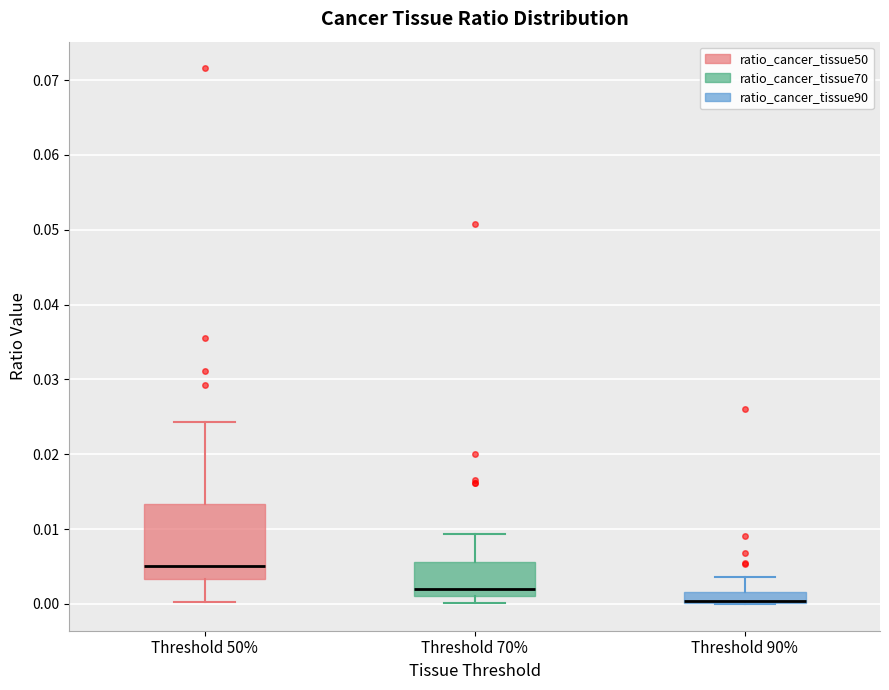

Reading left to right, transcribe this box plot: for each box, give where its median line is, the range the box spans, and where its two whiskers end, as read against the y-axis. The values are not printed on the chart, so give them approximately, as read against the axis.

Threshold 50%: median 0.005, box 0.003 to 0.013, whiskers 0.000 to 0.024
Threshold 70%: median 0.002, box 0.001 to 0.006, whiskers 0.000 to 0.009
Threshold 90%: median 0.000 (drawn on the box's lower edge), box 0.000 to 0.002, whiskers 0.000 to 0.004